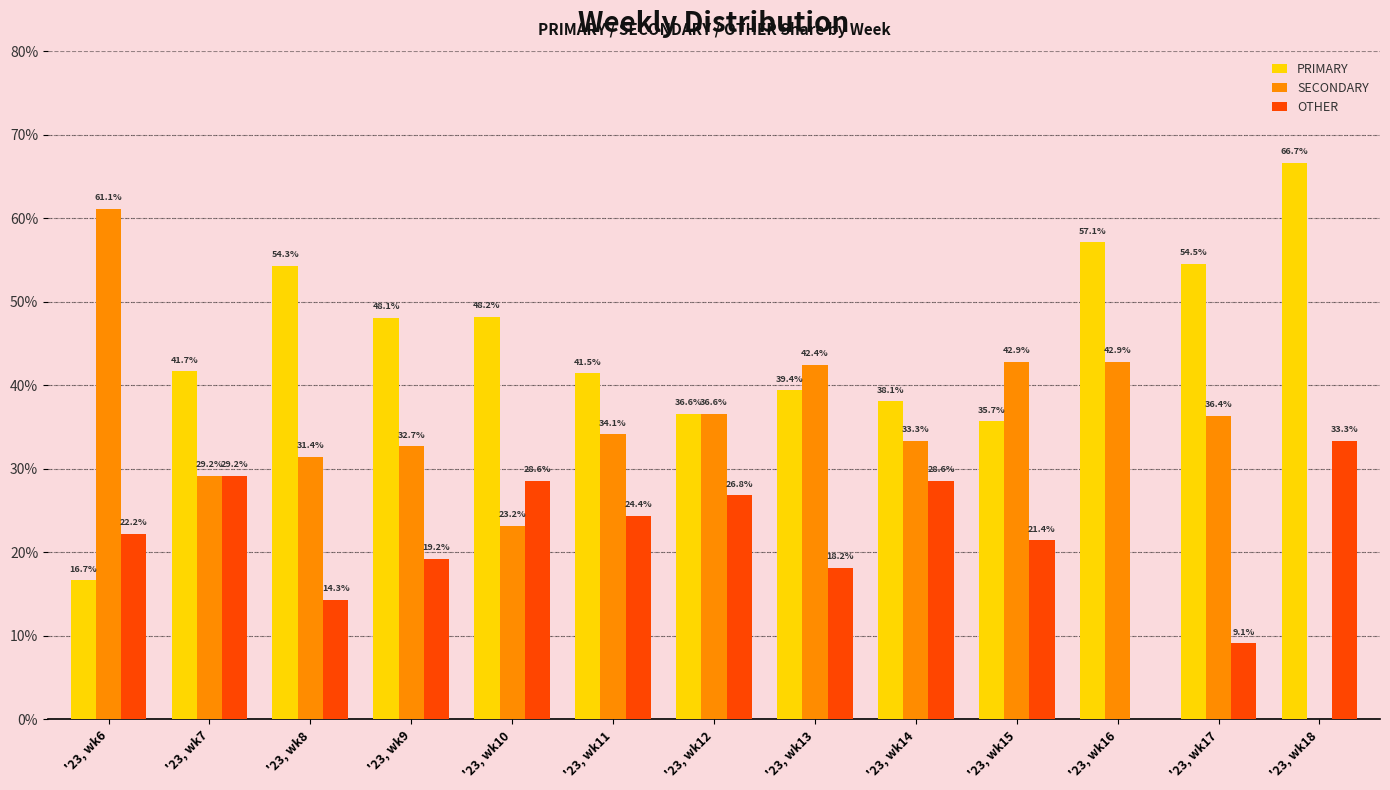

What is the difference between the OTHER values at '23, wk11 and '23, wk18?

8.9